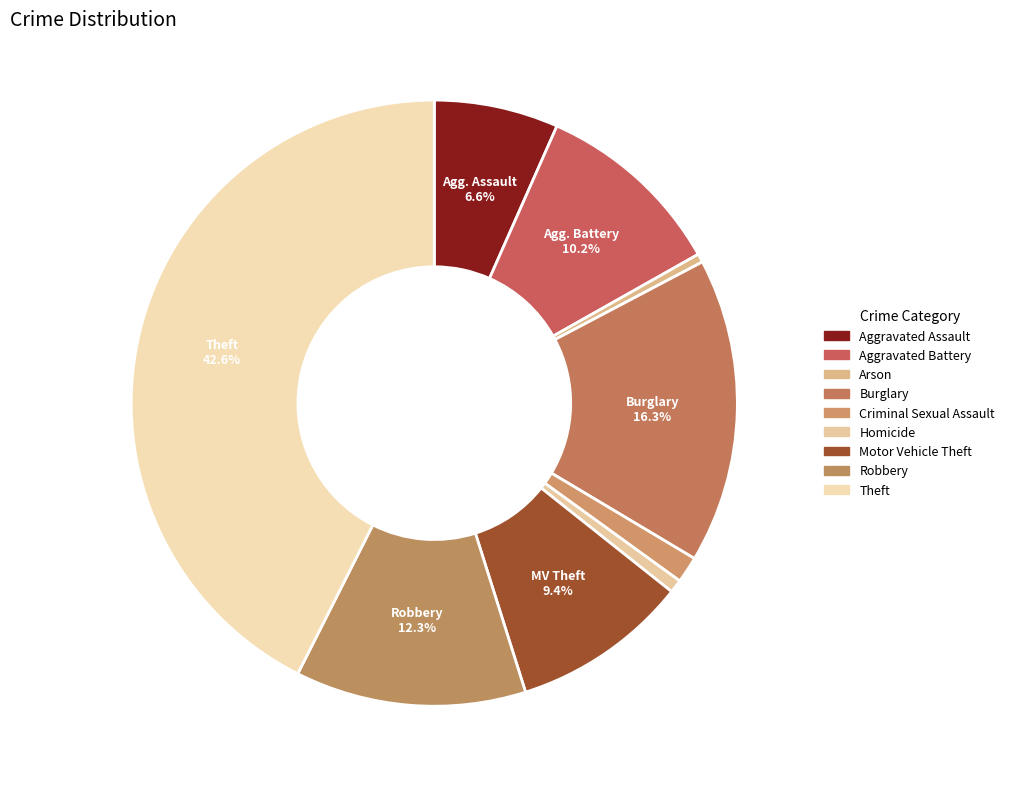

Count the number of slices in the pie.

9